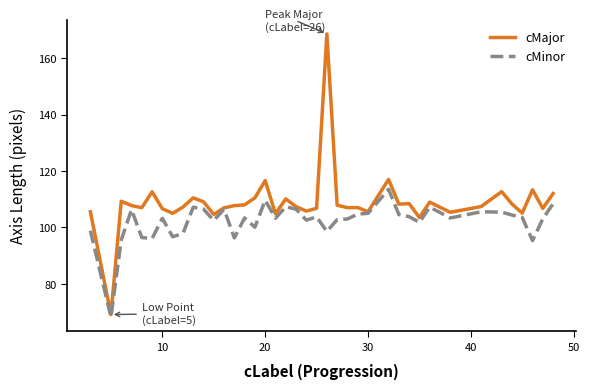

At how many categories does at least one series exceed 165?

1